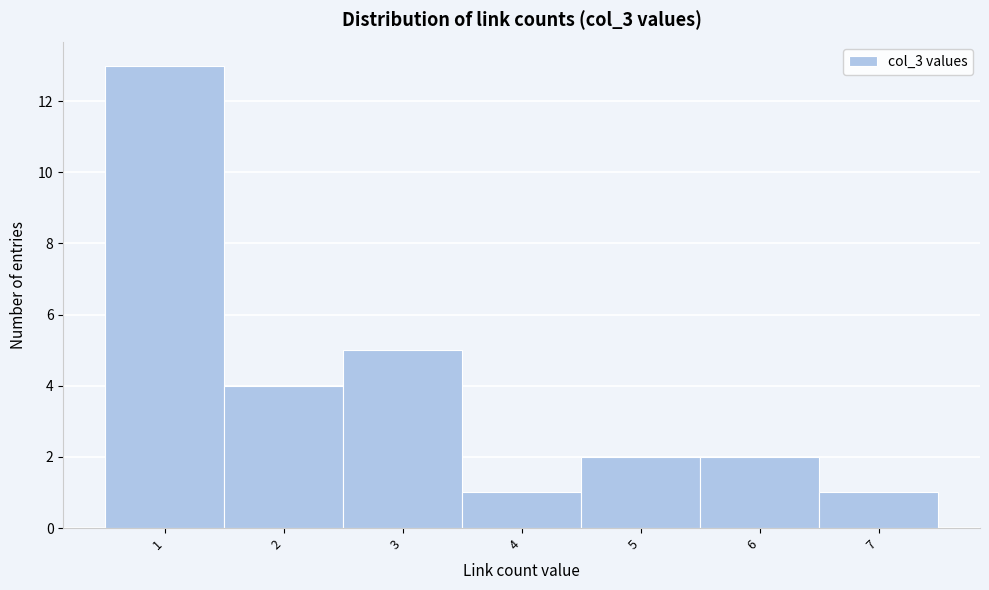

How tall is the bar that spans 1.5 to 2.5 on the x-axis? The values are not printed on the chart, so give them approximately, as read against the axis.

4